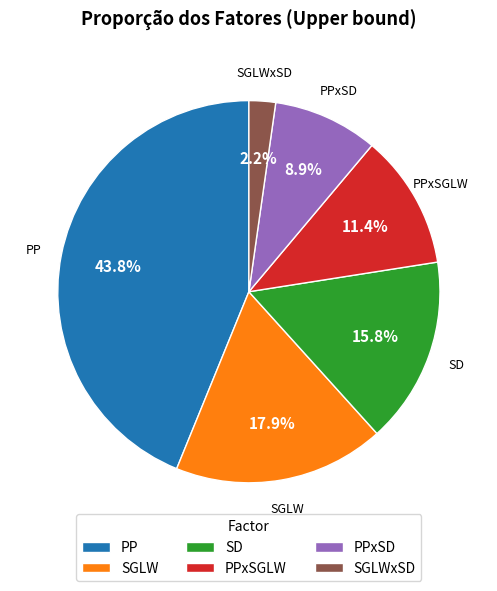

What percentage is NOT represented by SGLW?

82.1%